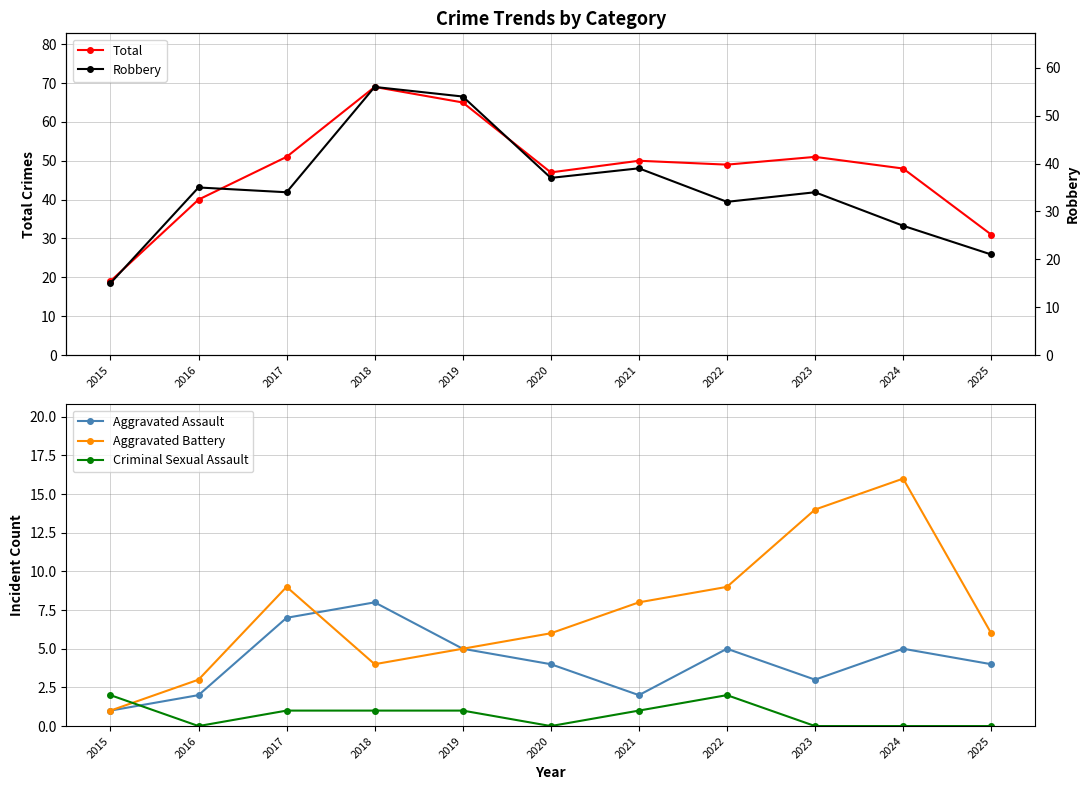

Is the value of Robbery at 2021 greater than the value of Total at 2016?

No